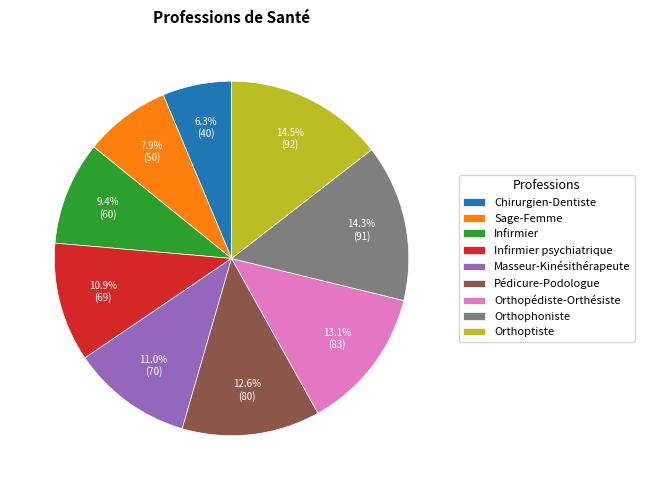

What percentage is the Sage-Femme slice, to the nearest percent?

8%